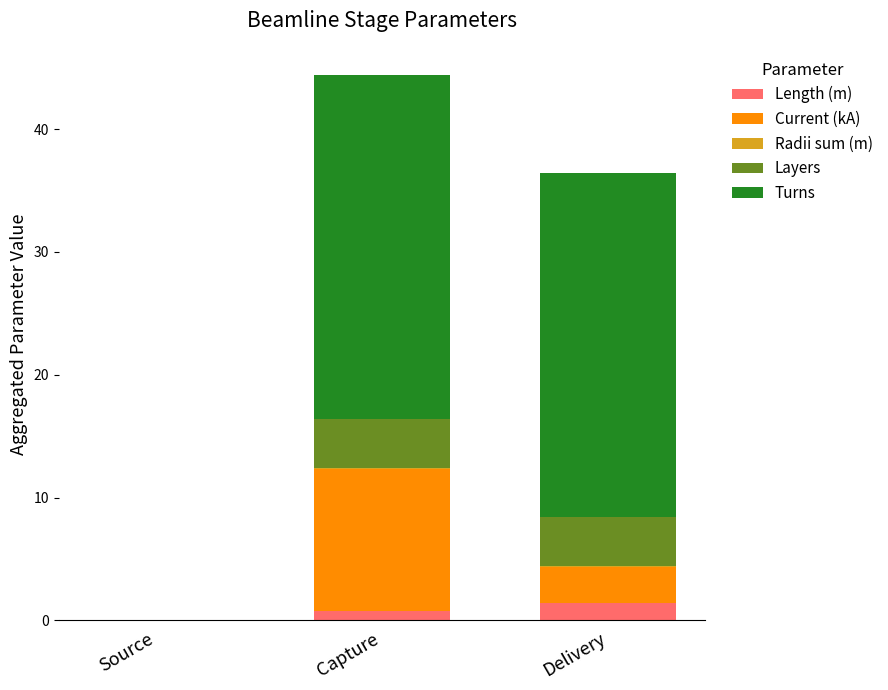

What is the maximum value for Length (m)?

1.4